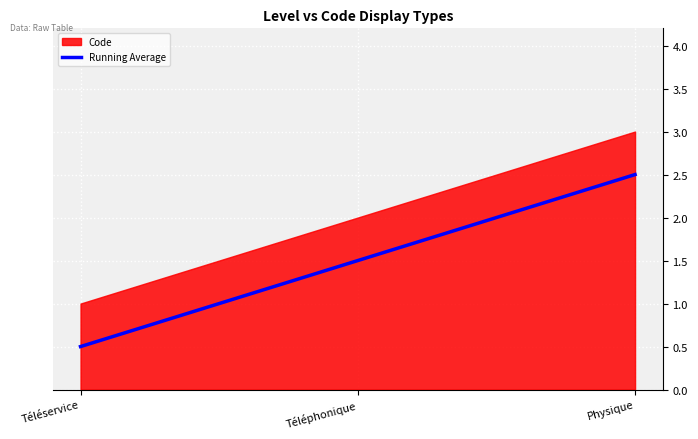

At which label does the data first exceed 1?

Téléphonique